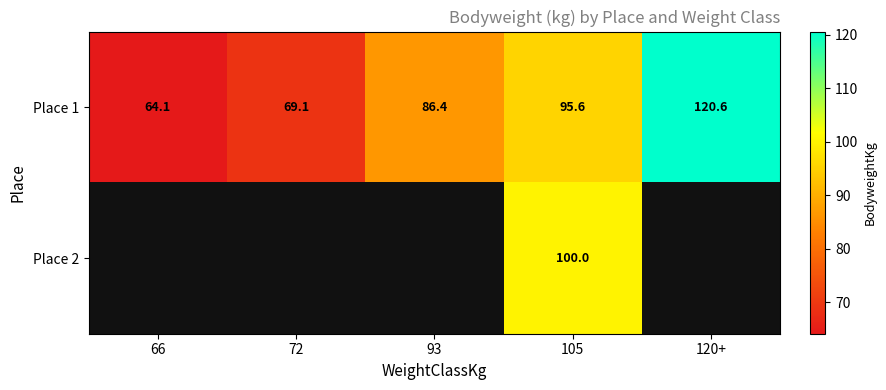

How many values in the Place 1 series exceed 86?

3